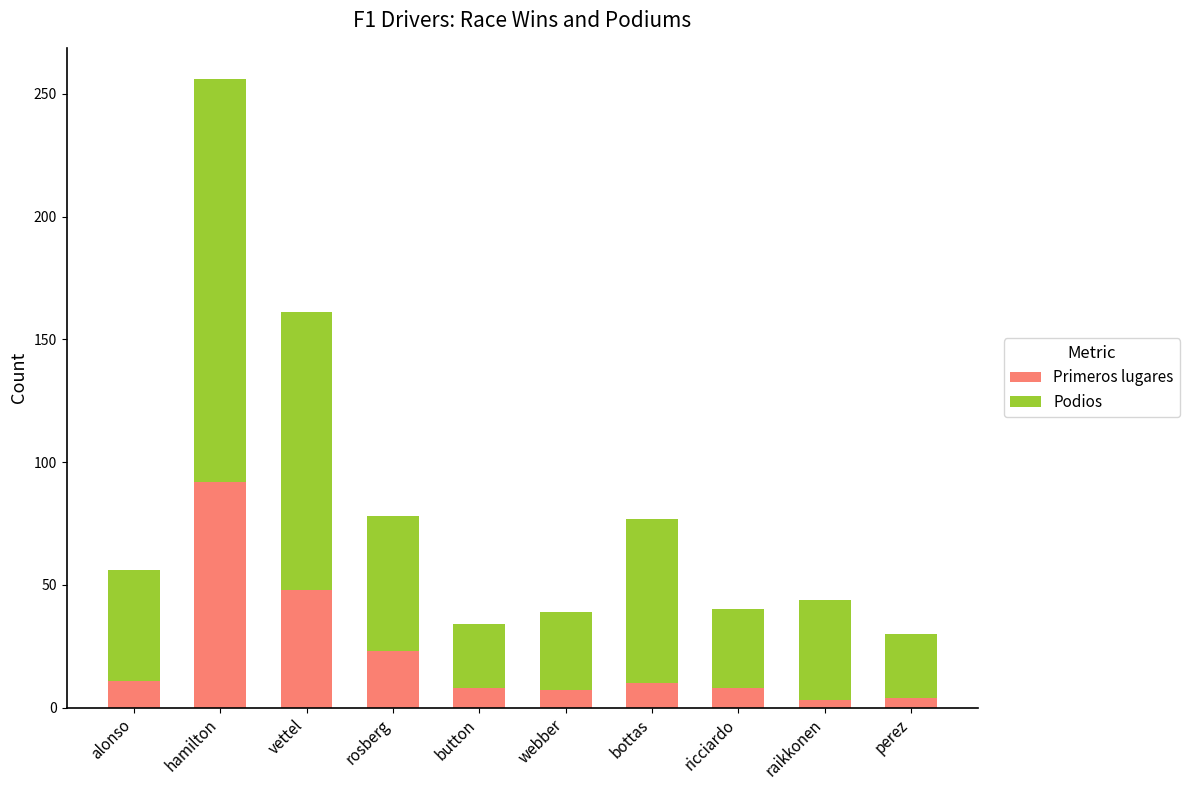

What is the highest value of the Primeros lugares series?

92